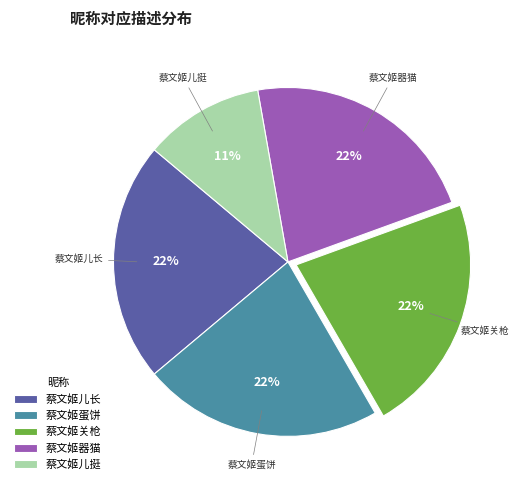

Is it true that 蔡文姬儿挺 is 11% of the pie?

True